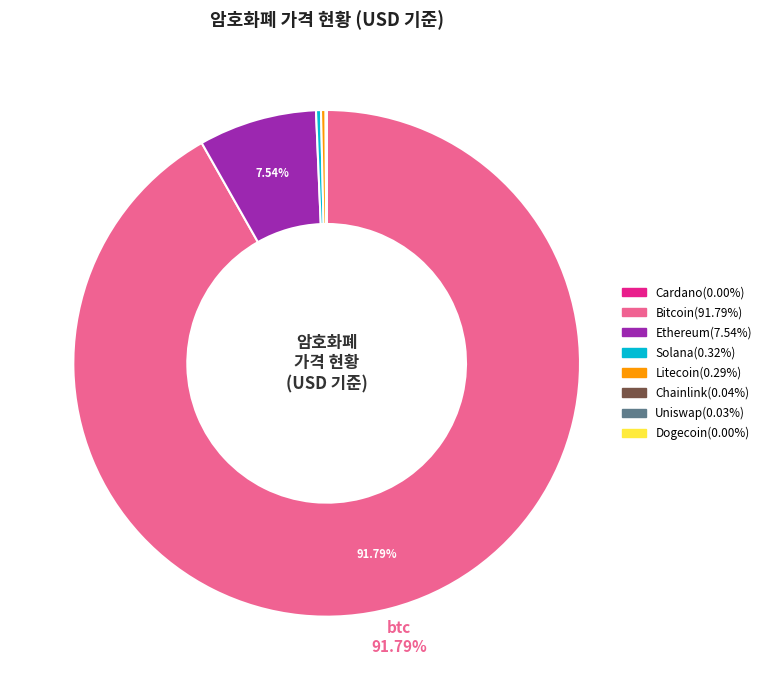

Is there a majority slice in this chart?

Yes